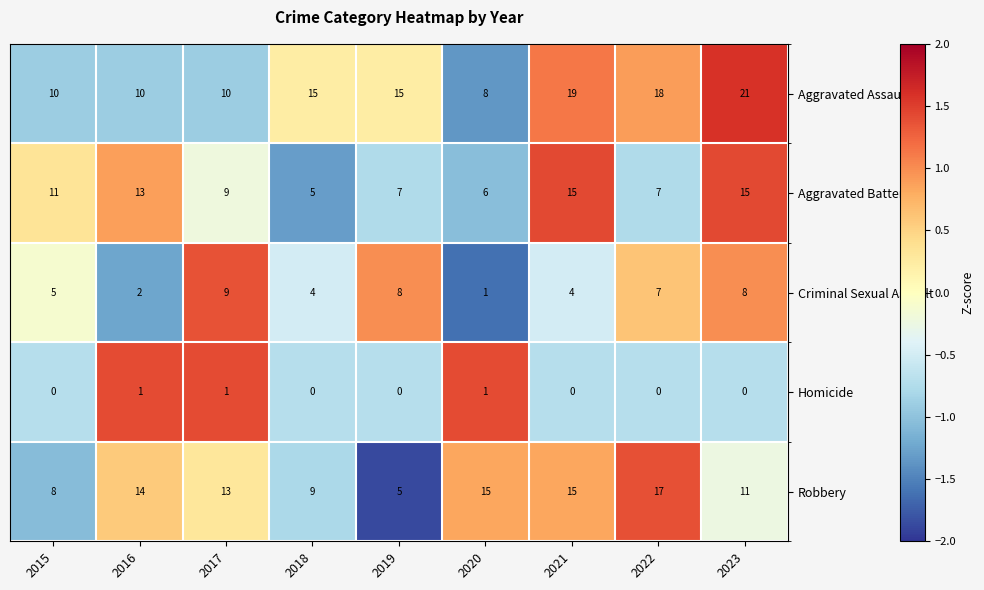

Count the number of data series in this chart.

5